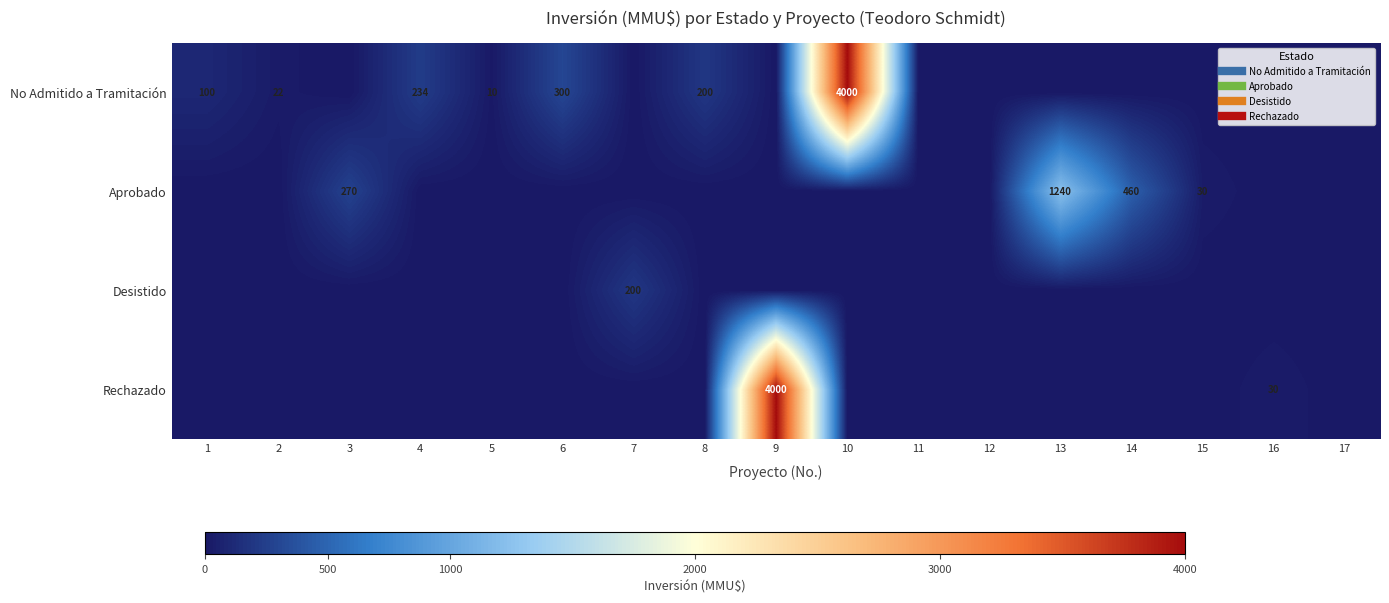

The value of Rechazado at 16 is 30. True or false?

True